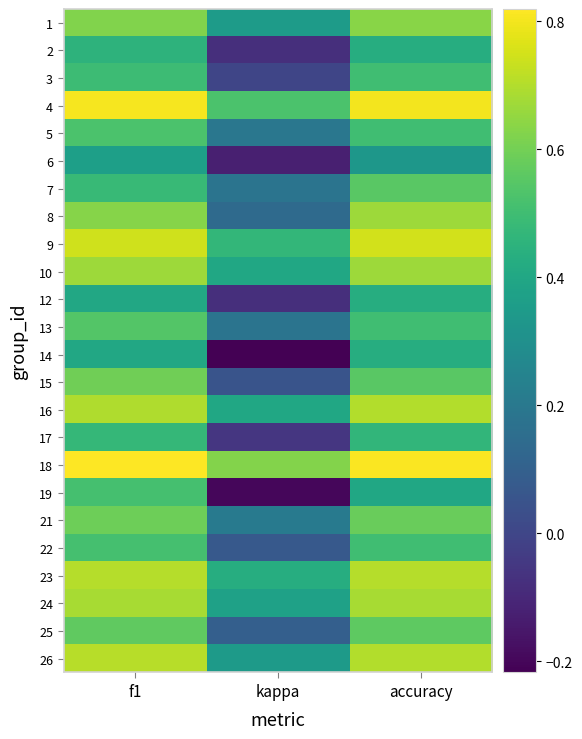

Reading left to right, extract all data points from this chart.

1: f1=0.6	kappa=0.4	accuracy=0.6
2: f1=0.5	kappa=-0.1	accuracy=0.4
3: f1=0.5	kappa=0.0	accuracy=0.5
4: f1=0.8	kappa=0.5	accuracy=0.8
5: f1=0.5	kappa=0.2	accuracy=0.5
6: f1=0.4	kappa=-0.1	accuracy=0.3
7: f1=0.5	kappa=0.2	accuracy=0.6
8: f1=0.6	kappa=0.1	accuracy=0.7
9: f1=0.7	kappa=0.5	accuracy=0.8
10: f1=0.7	kappa=0.4	accuracy=0.7
12: f1=0.4	kappa=-0.1	accuracy=0.4
13: f1=0.5	kappa=0.2	accuracy=0.5
14: f1=0.4	kappa=-0.2	accuracy=0.4
15: f1=0.6	kappa=0.1	accuracy=0.6
16: f1=0.7	kappa=0.4	accuracy=0.7
17: f1=0.5	kappa=-0.1	accuracy=0.5
18: f1=0.8	kappa=0.6	accuracy=0.8
19: f1=0.5	kappa=-0.2	accuracy=0.4
21: f1=0.6	kappa=0.2	accuracy=0.6
22: f1=0.5	kappa=0.1	accuracy=0.5
23: f1=0.7	kappa=0.4	accuracy=0.7
24: f1=0.7	kappa=0.4	accuracy=0.7
25: f1=0.6	kappa=0.1	accuracy=0.6
26: f1=0.7	kappa=0.3	accuracy=0.7